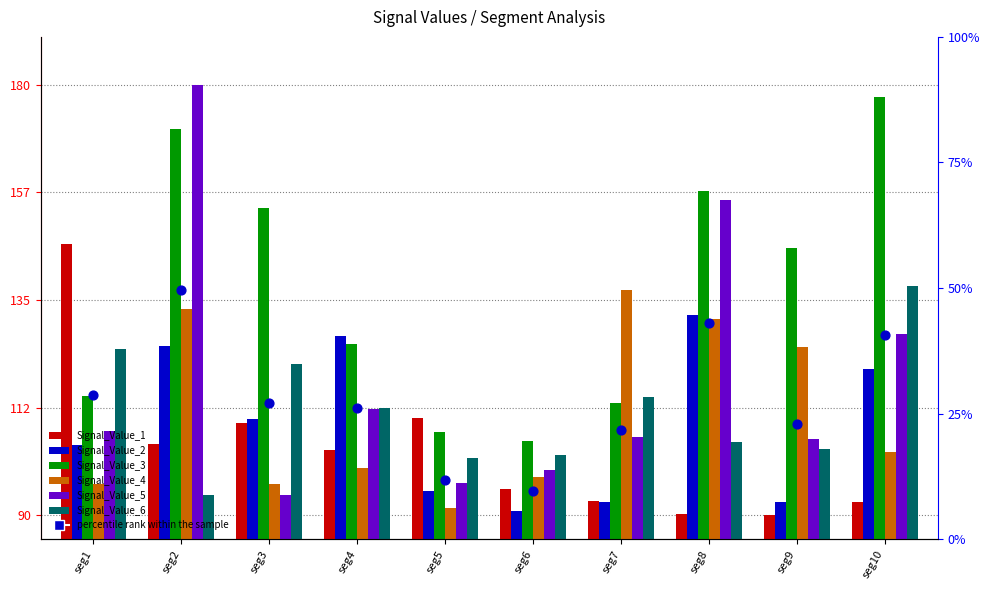

What is the total value across all series at seg1?

695.1